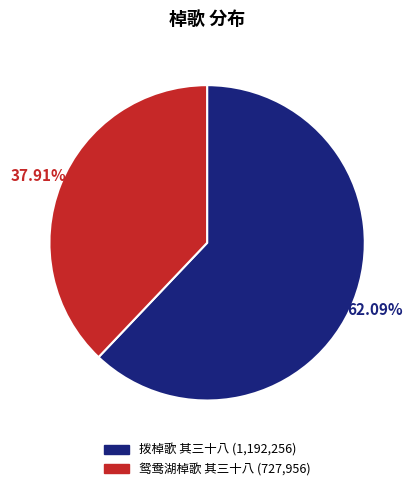

How many slices are in this pie chart?

2